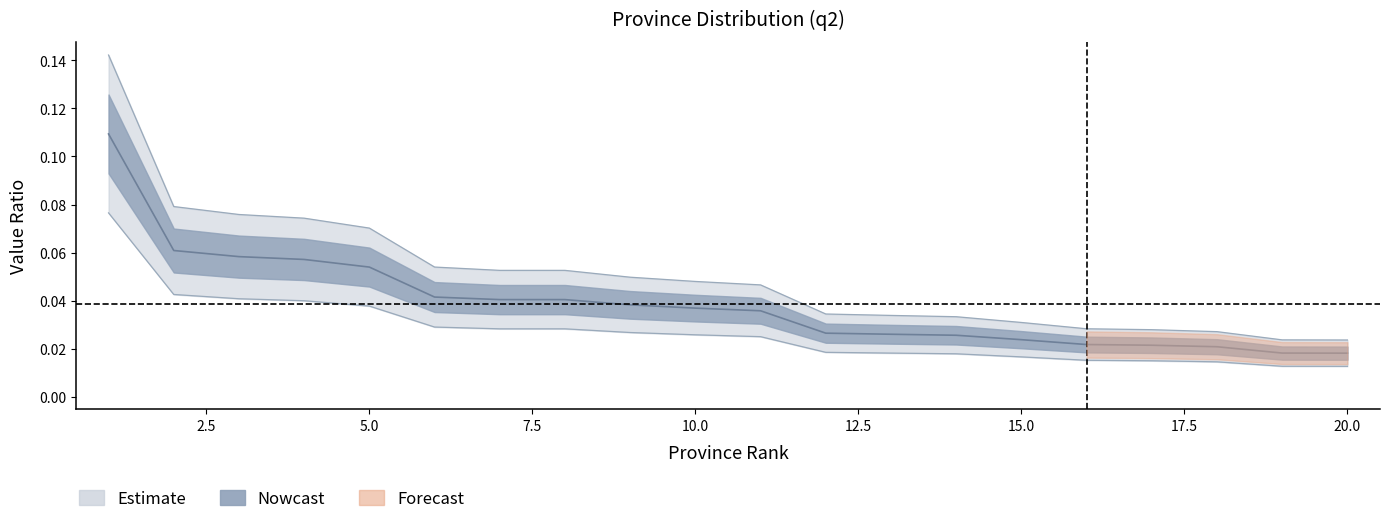

True or false: value and ratio intersect in this chart.

False